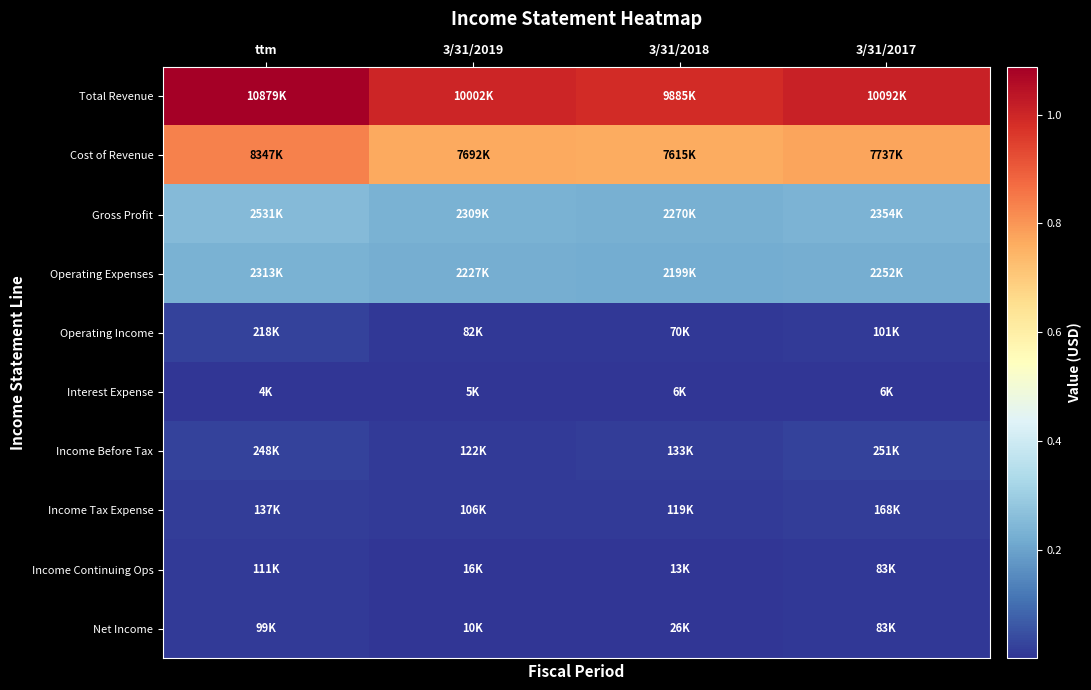

Between 3/31/2018 and ttm, which is larger?

ttm